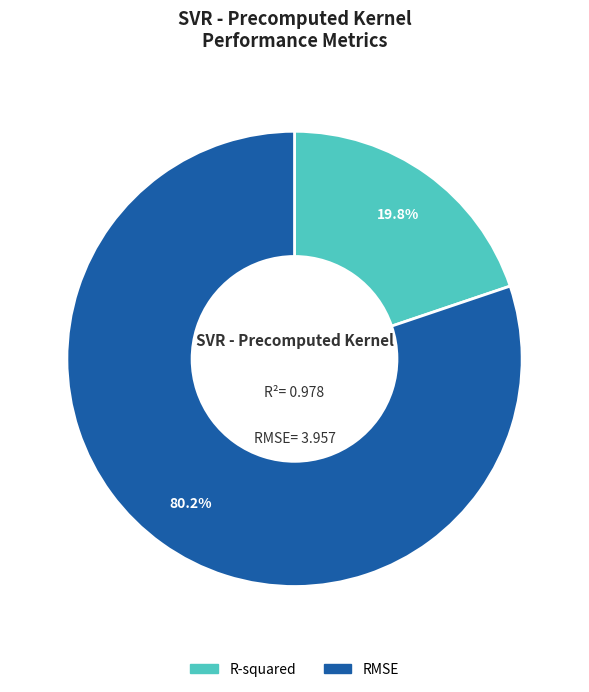

Is it true that RMSE is 80% of the pie?

True